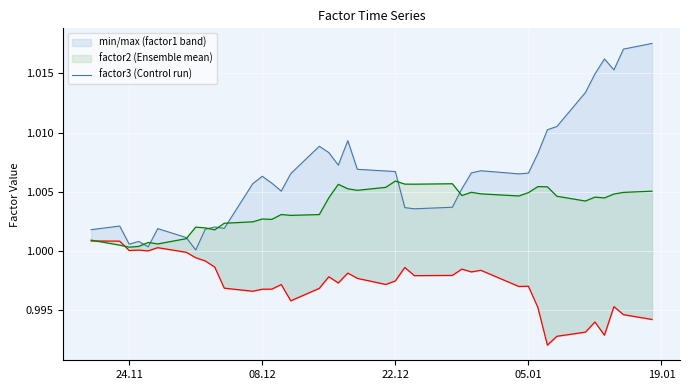

Is this an area chart (filled region under the line)?

No